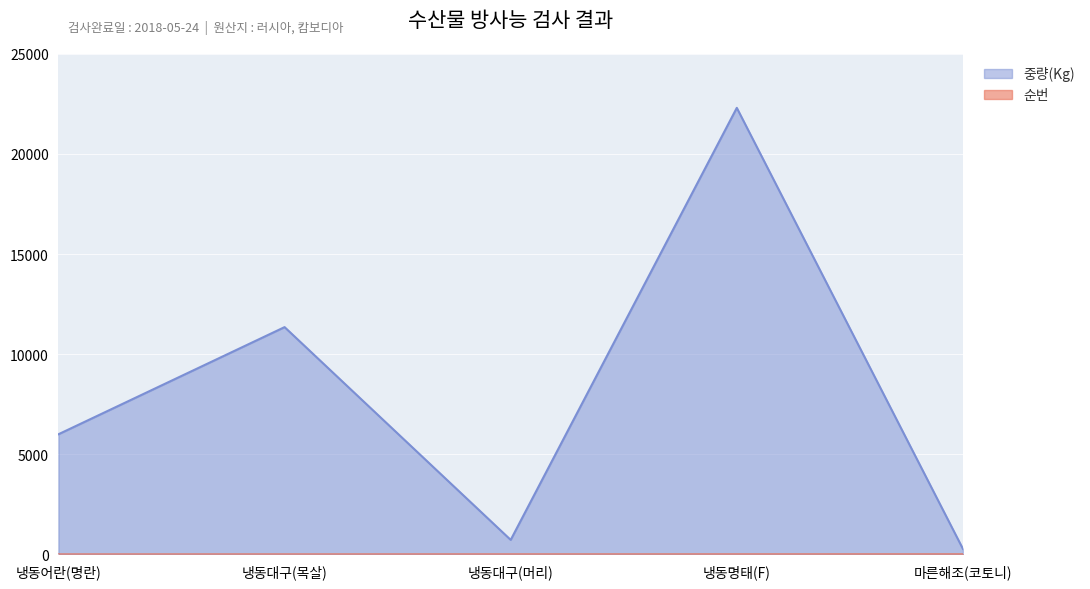

Count the number of categories in the chart.

5